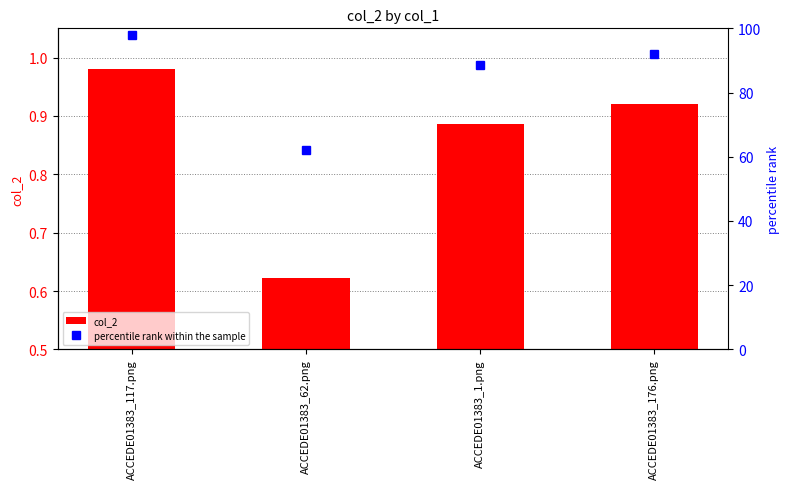

What position from the right is ACCEDE01383_1.png?

2